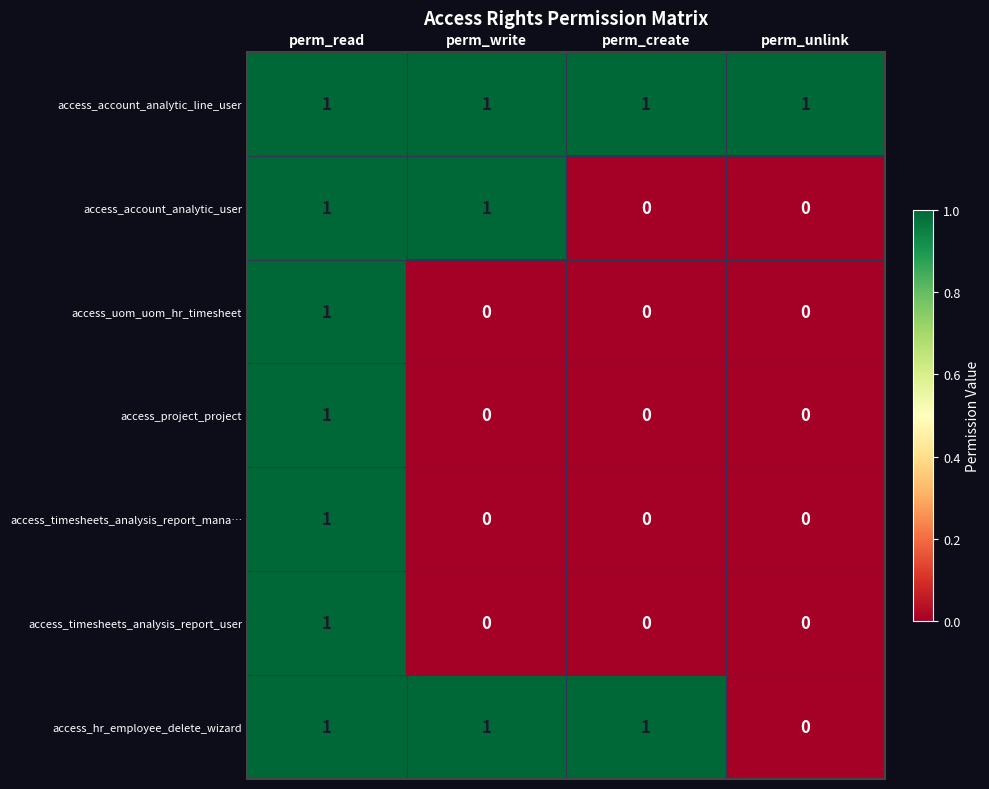

Which series changed the most between perm_write and perm_create?

access_account_analytic_user